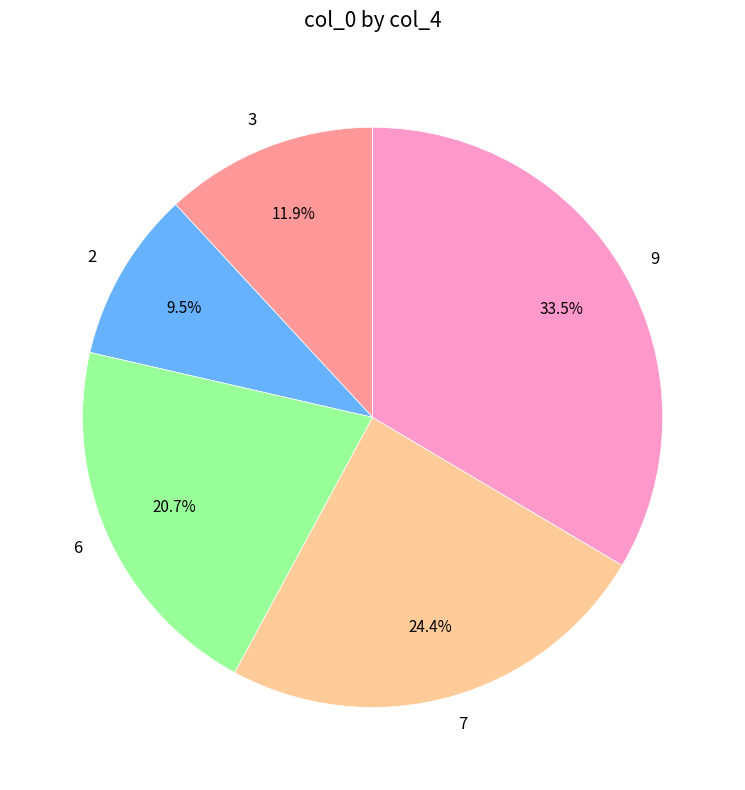

How many slices are in this pie chart?

5